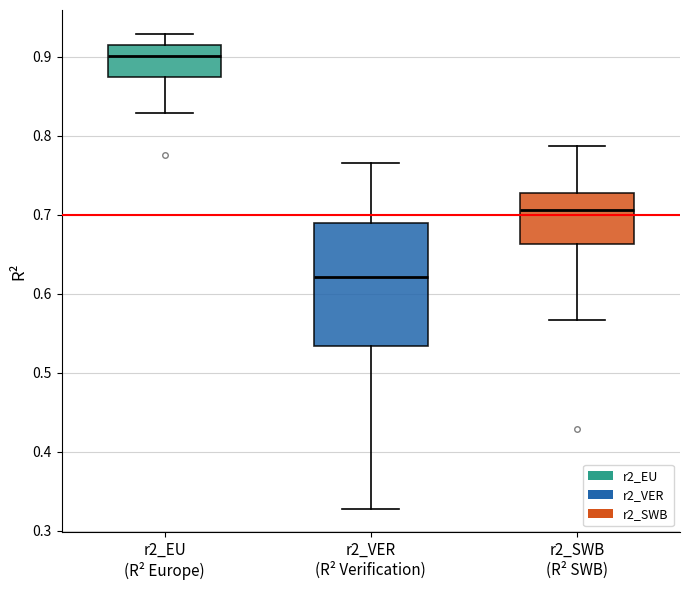

Where does the median line of the box for r2_EU (R² Europe) sit on the y-axis? The values are not printed on the chart, so give them approximately, as read against the axis.

0.90